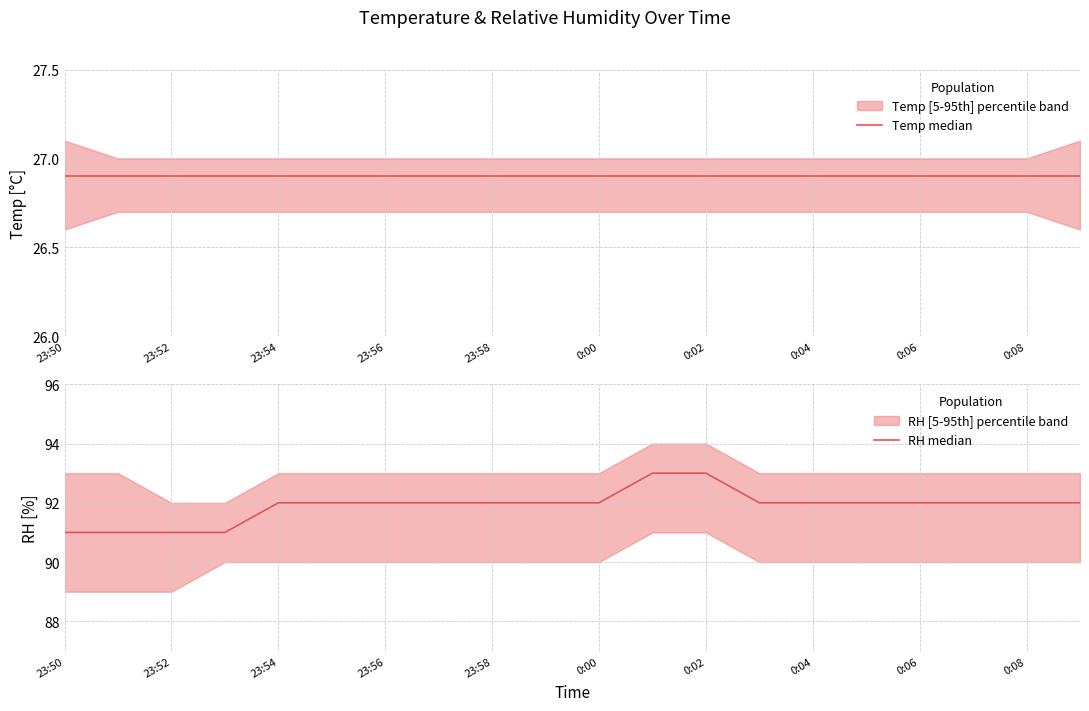

What is the total value across all series at 17?

118.9